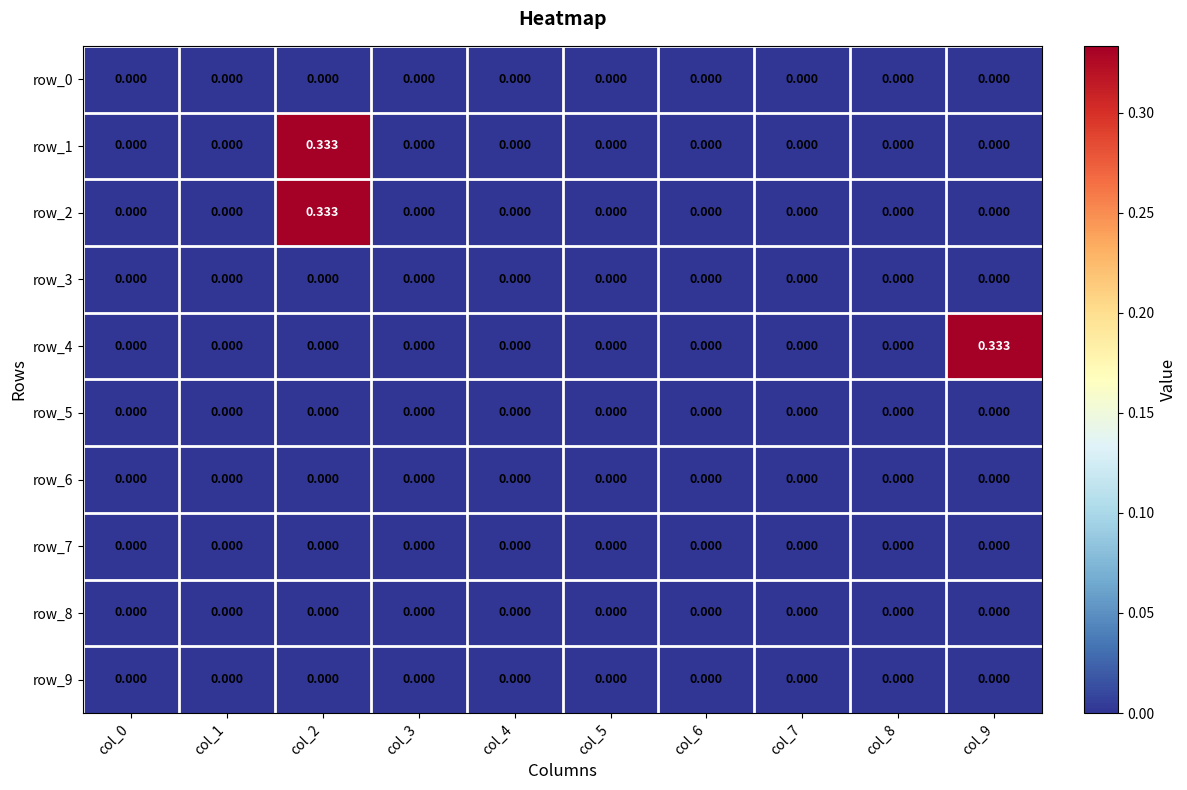

The row_1 series shows 0.0 at col_6. True or false?

True